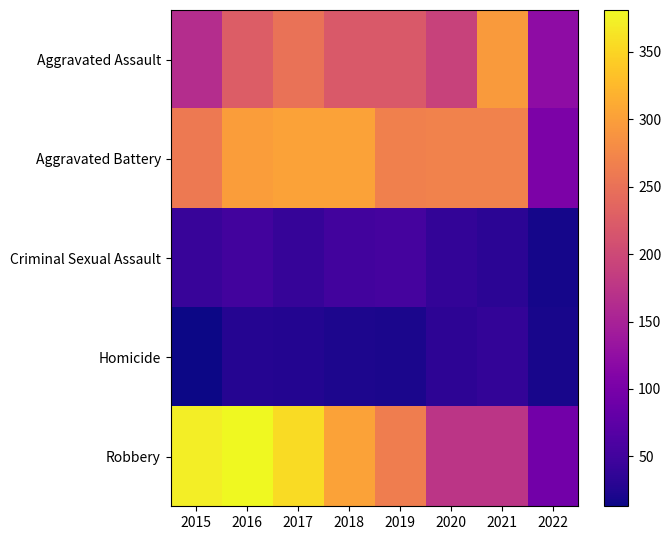

How many distinct data groups are displayed?

5